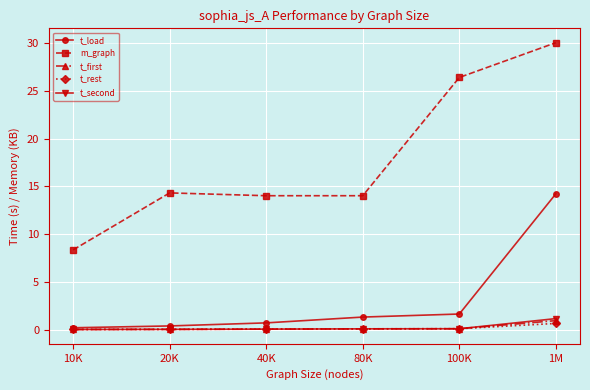

At which category is the sum across all series the highest?

1M